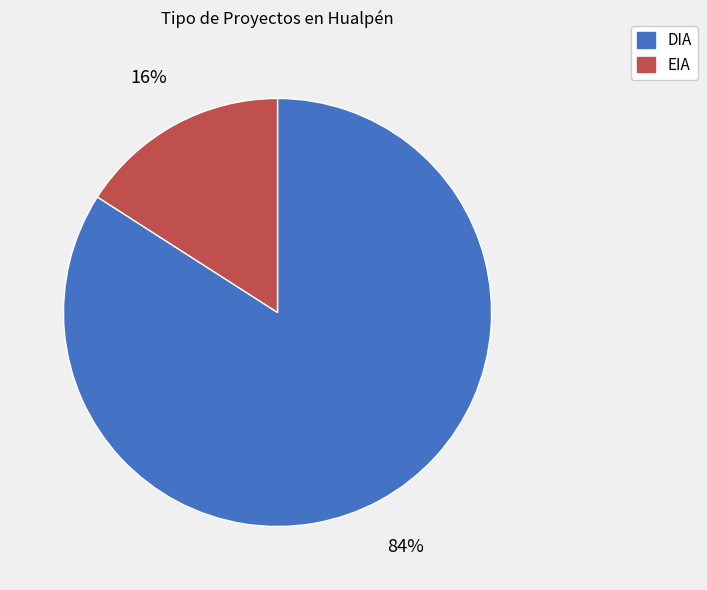

Count the number of slices in the pie.

2